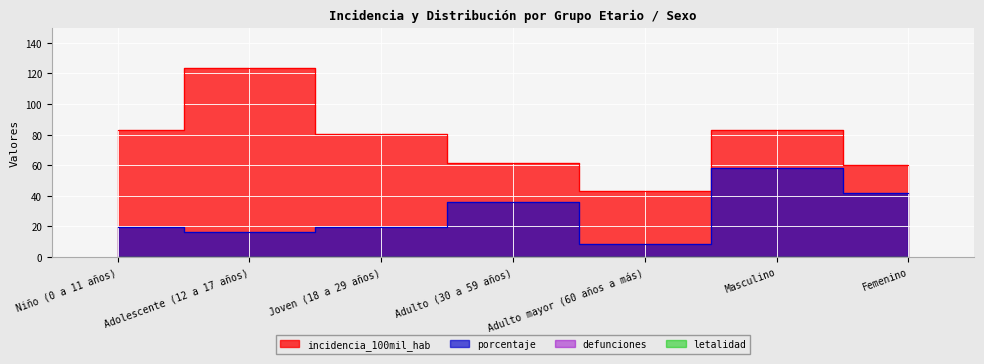

Which series has the largest range (max minus min)?

incidencia_100mil_hab